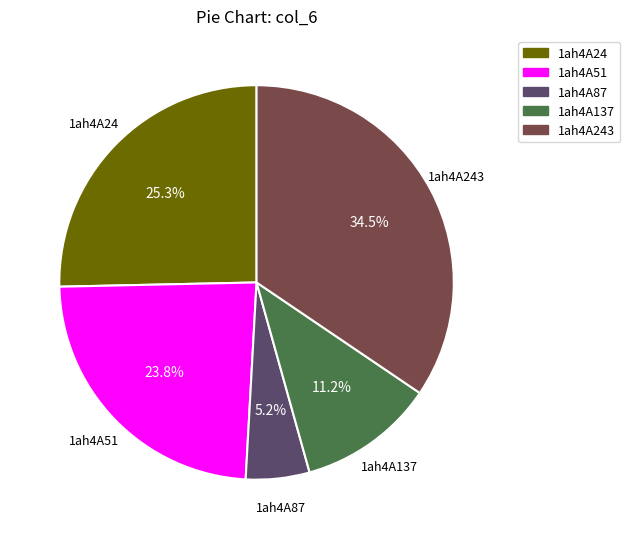

To the nearest percent, what portion does 1ah4A137 represent?

11%